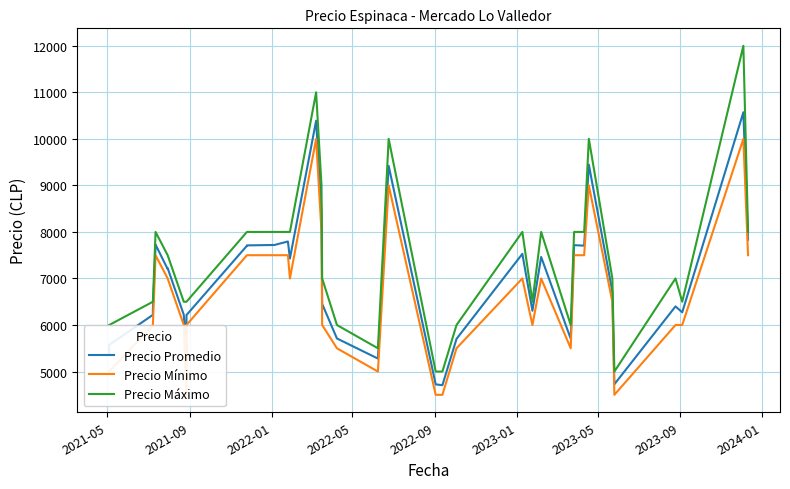

The value of Precio Mínimo at 21 is 7801. True or false?

False